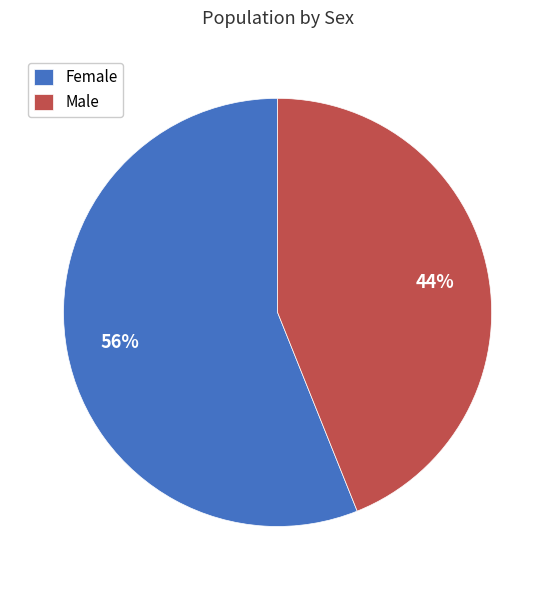

Which category has the smallest portion of the pie?

Male